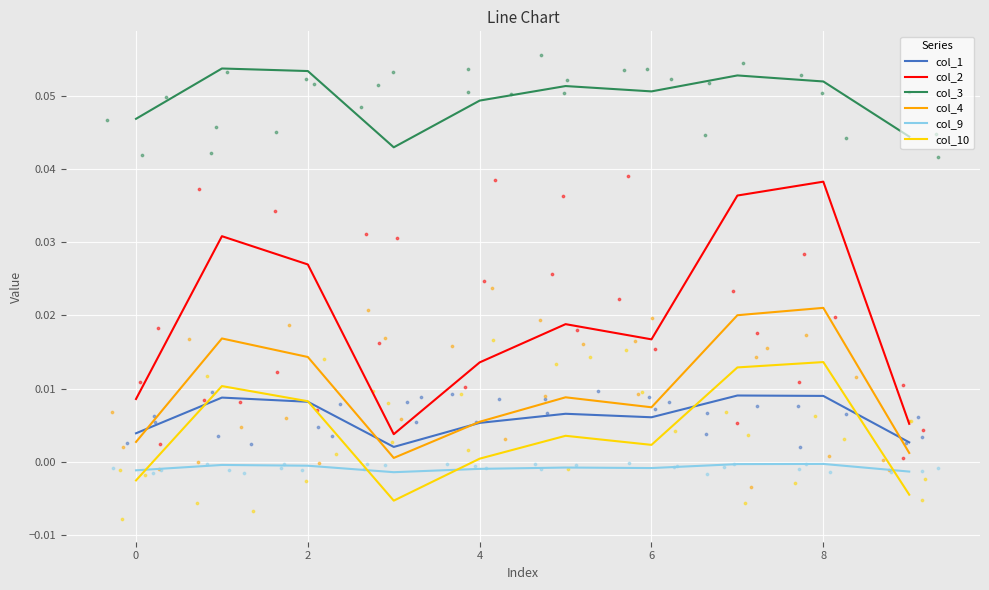

Is the value of col_2 at 2 greater than the value of col_9 at 4?

Yes